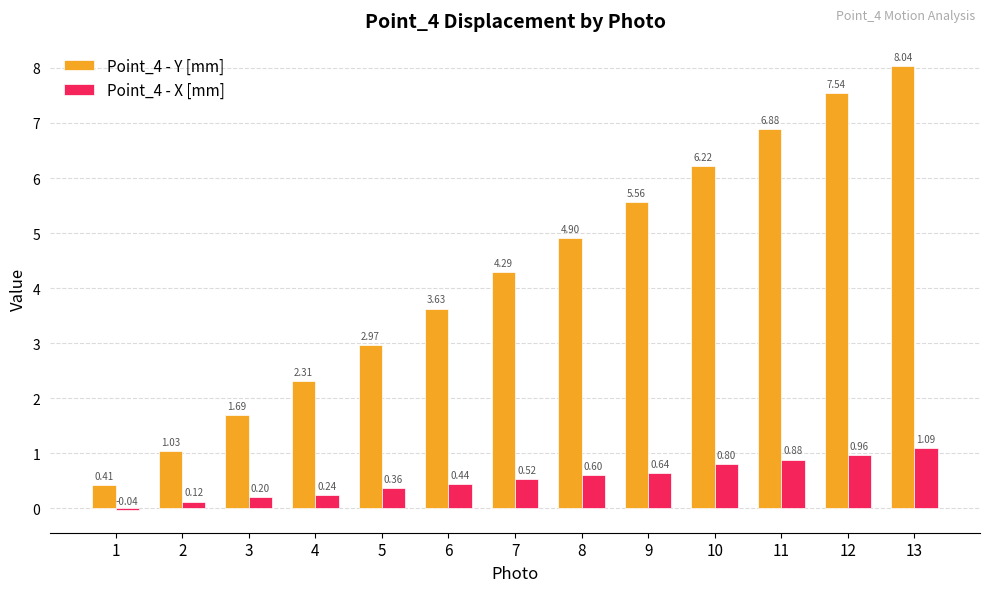

List the series in order of their peak value, highest first.

Point_4 - Y [mm], Point_4 - X [mm]